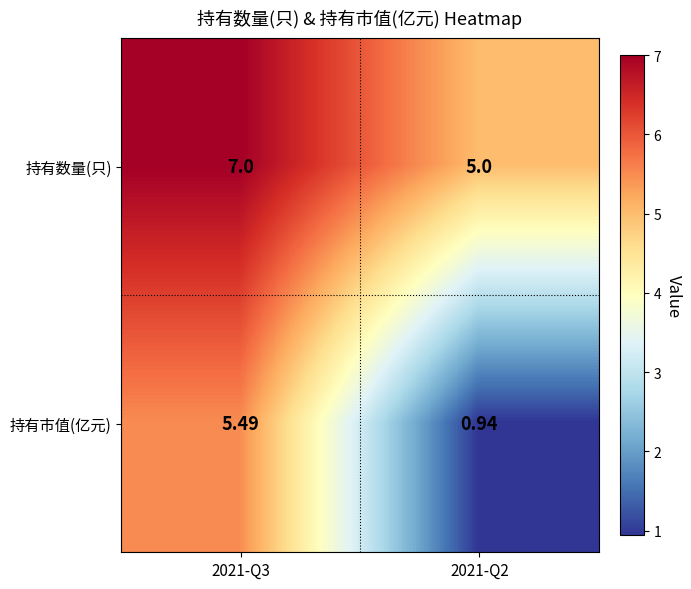

Which category has the highest value across all series?

2021-Q3